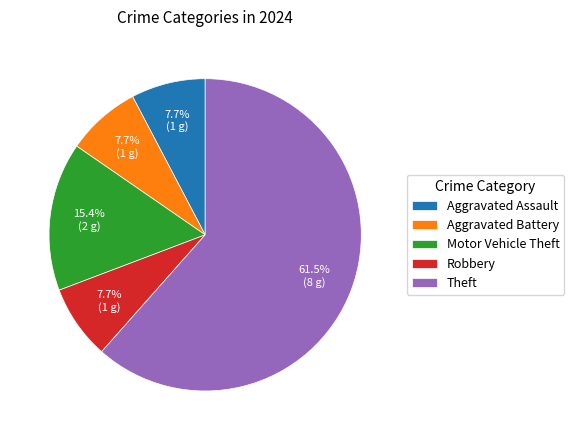

Count the number of slices in the pie.

5